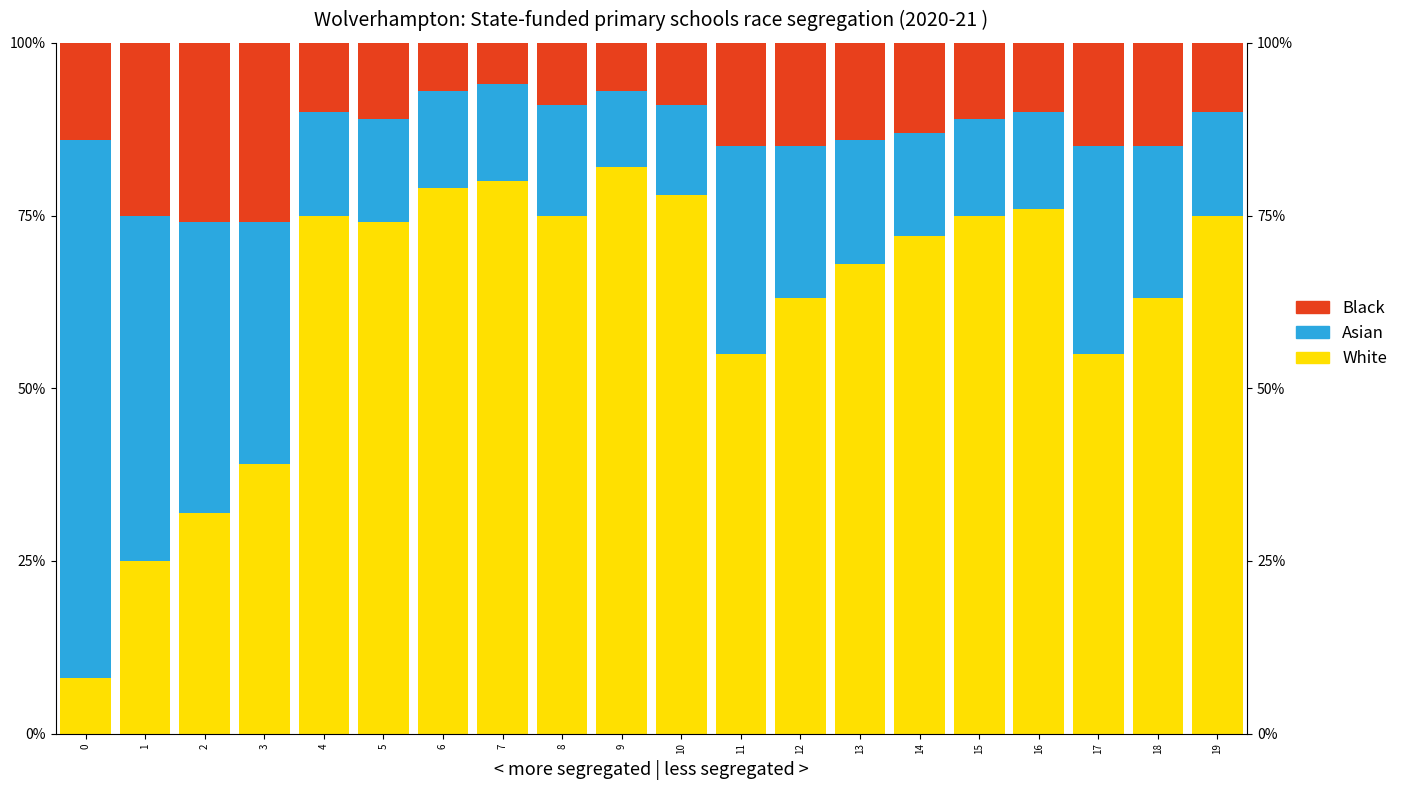

Which series has the largest range (max minus min)?

White